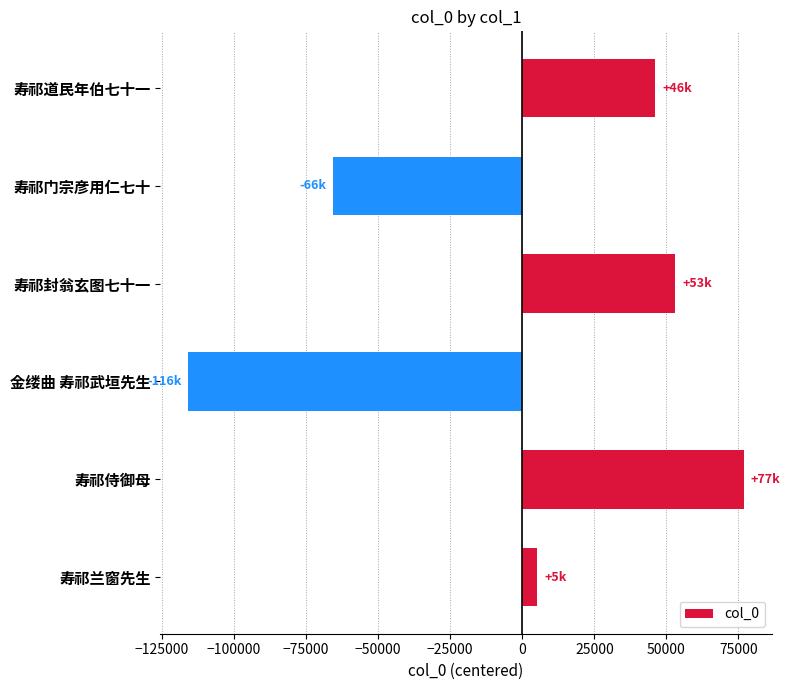

What is the difference between the maximum and minimum values?

192769.0